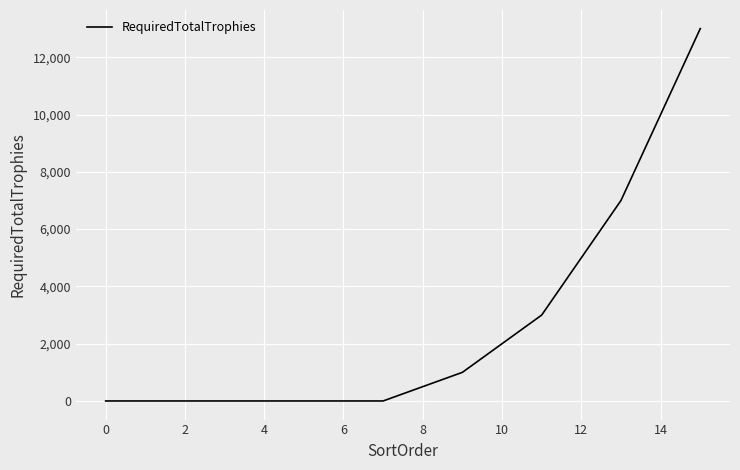

What is the difference between the maximum and minimum values?

13000